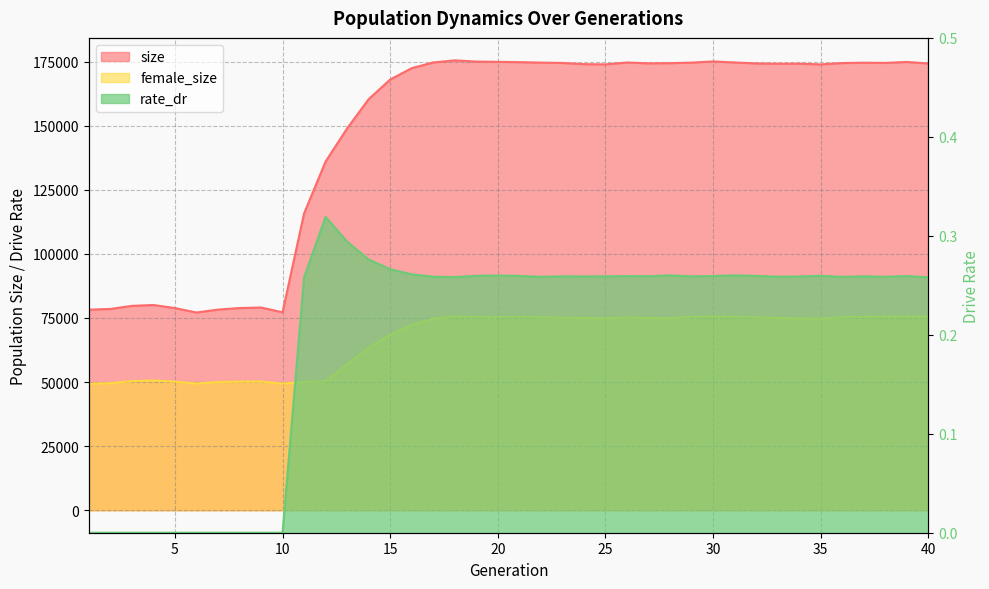

What is the sum of all female_size values?

2665035.0